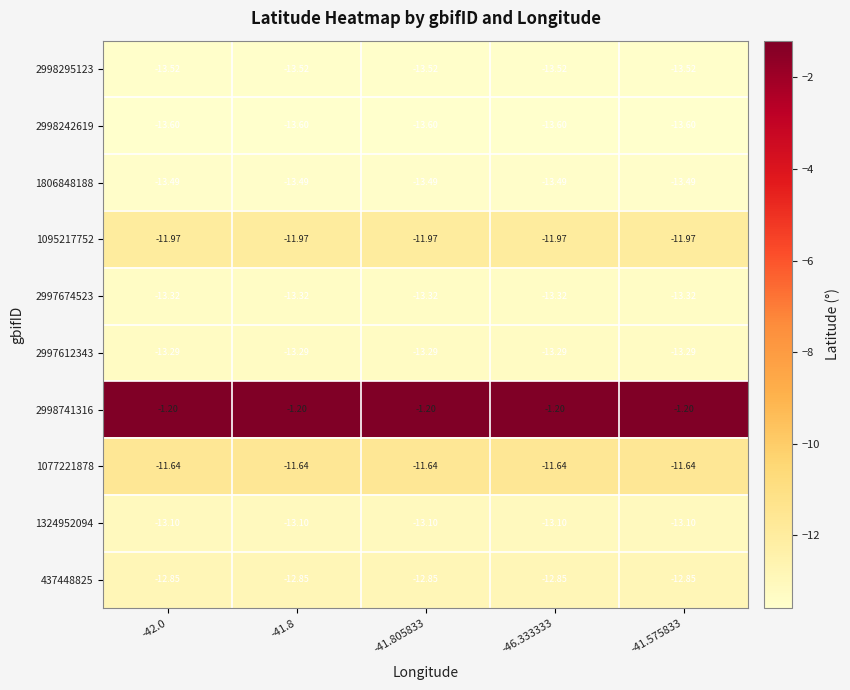

How many series are shown in this chart?

10